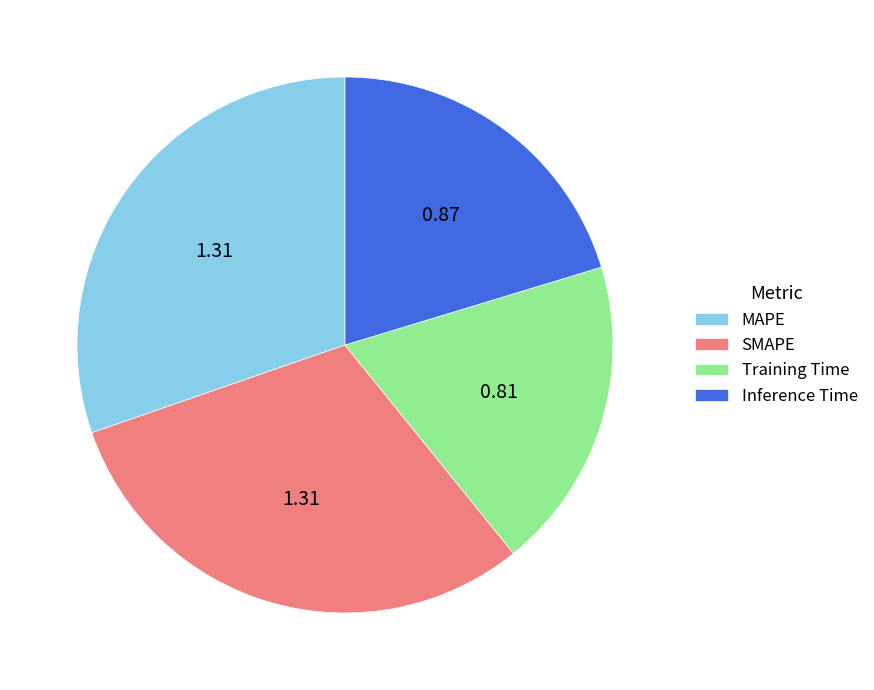

How many segments does this pie chart have?

4